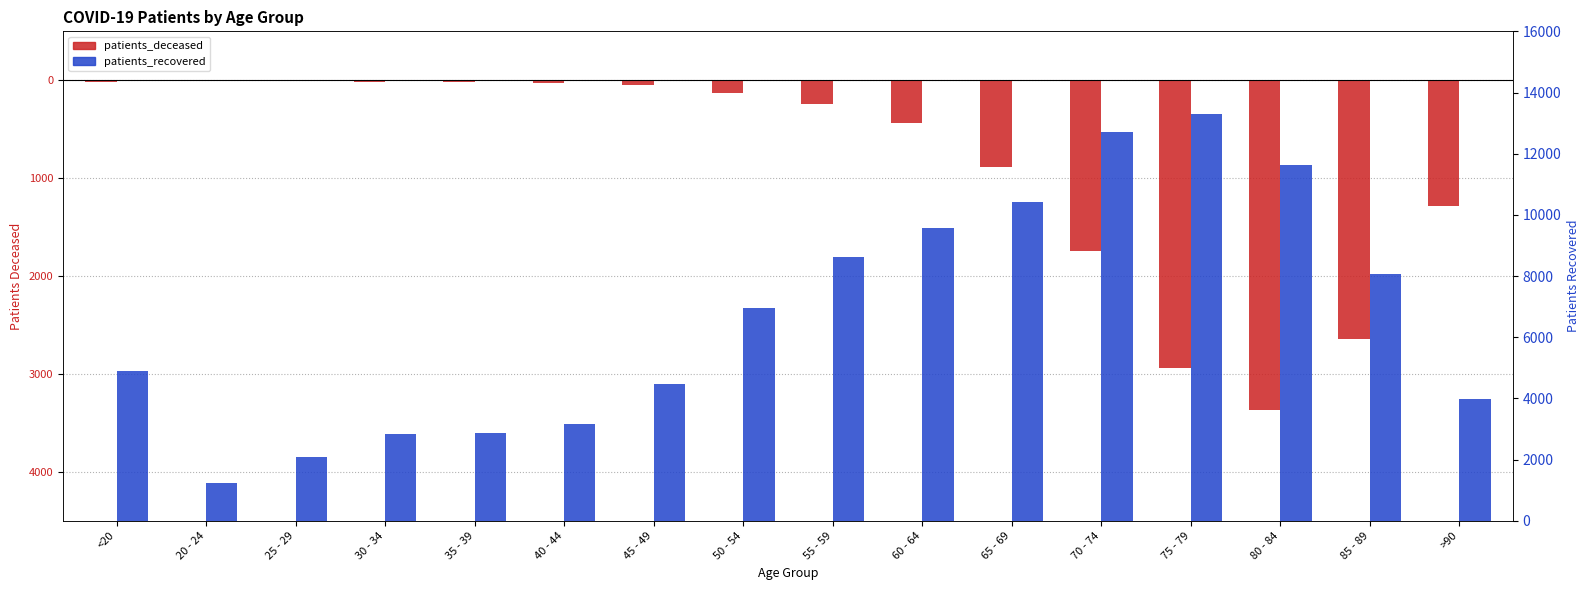

What is the difference between the maximum and minimum values in the patients_deceased series?

3362